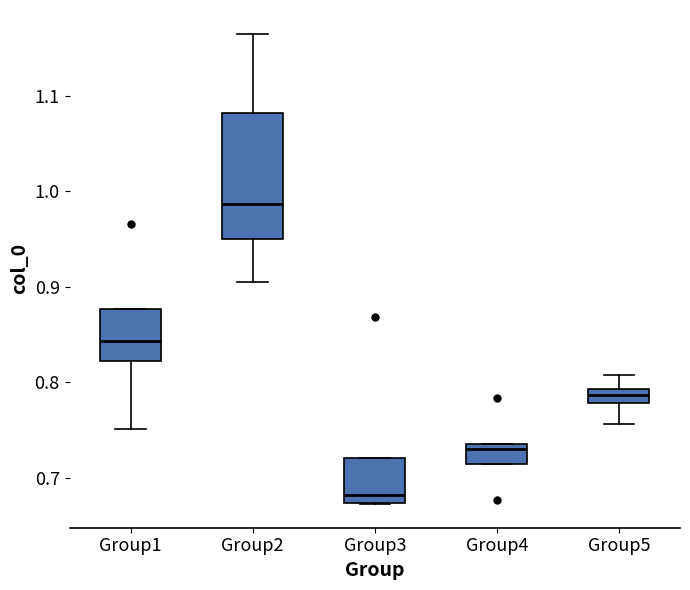

Reading left to right, transcribe this box plot: for each box, give where its median line is, the range the box spans, and where its two whiskers end, as read against the y-axis. The values are not printed on the chart, so give them approximately, as read against the axis.

Group1: median 0.84, box 0.82 to 0.88, whiskers 0.75 to 0.88
Group2: median 0.99, box 0.95 to 1.08, whiskers 0.91 to 1.17
Group3: median 0.68, box 0.67 to 0.72, whiskers 0.67 to 0.72
Group4: median 0.73 (just below the box's upper edge), box 0.71 to 0.73, whiskers 0.71 to 0.73
Group5: median 0.79 (inside the box), box 0.78 to 0.79, whiskers 0.76 to 0.81